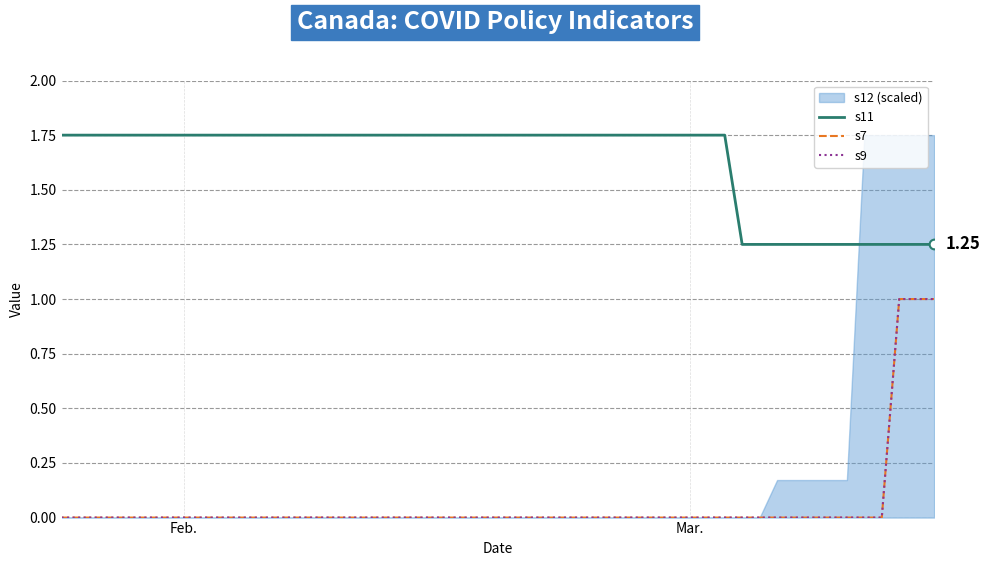

Which series has the largest total across all categories?

s11